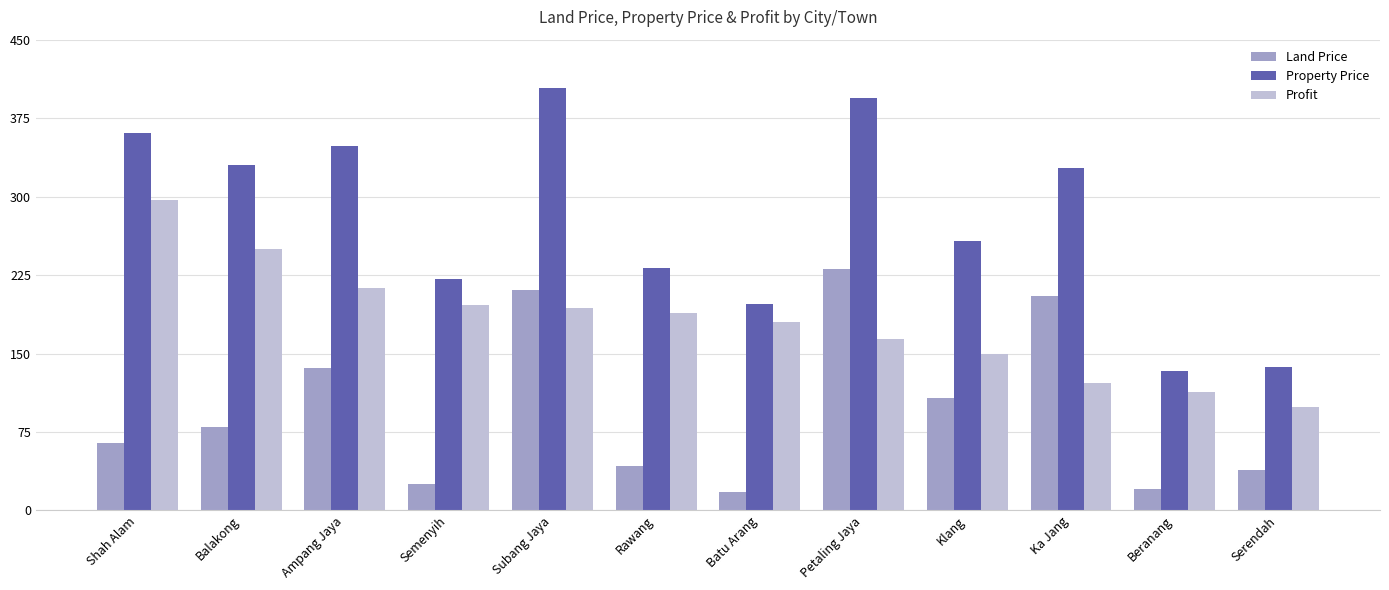

Which series changed the most between Rawang and Serendah?

Property Price